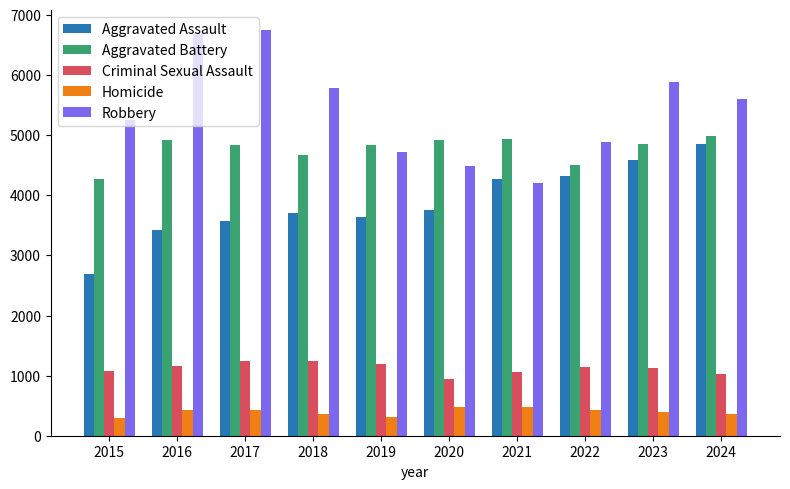

What is the difference between the maximum and minimum values in the Homicide series?

198